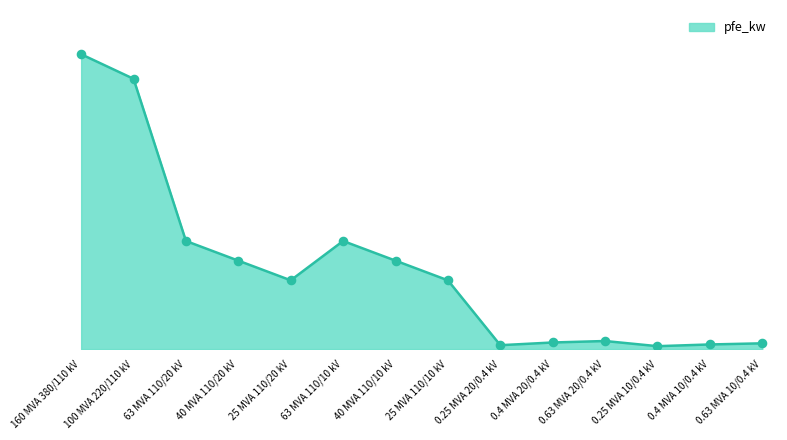

Which has a higher value, 160 MVA 380/110 kV or 63 MVA 110/10 kV?

160 MVA 380/110 kV